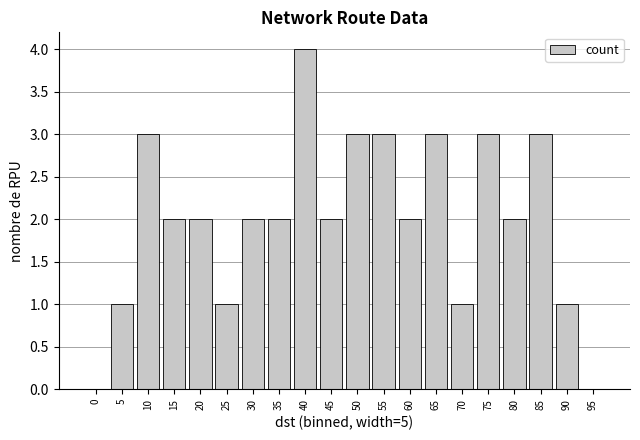

Reading left to right, transcribe all the data shown in this chart.

0	1	3	2	2	1	2	2	4	2	3	3	2	3	1	3	2	3	1	0